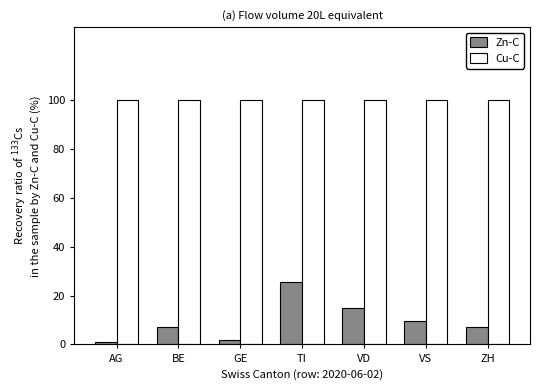

What is the approximate value of Cu-C at VD?

100.0